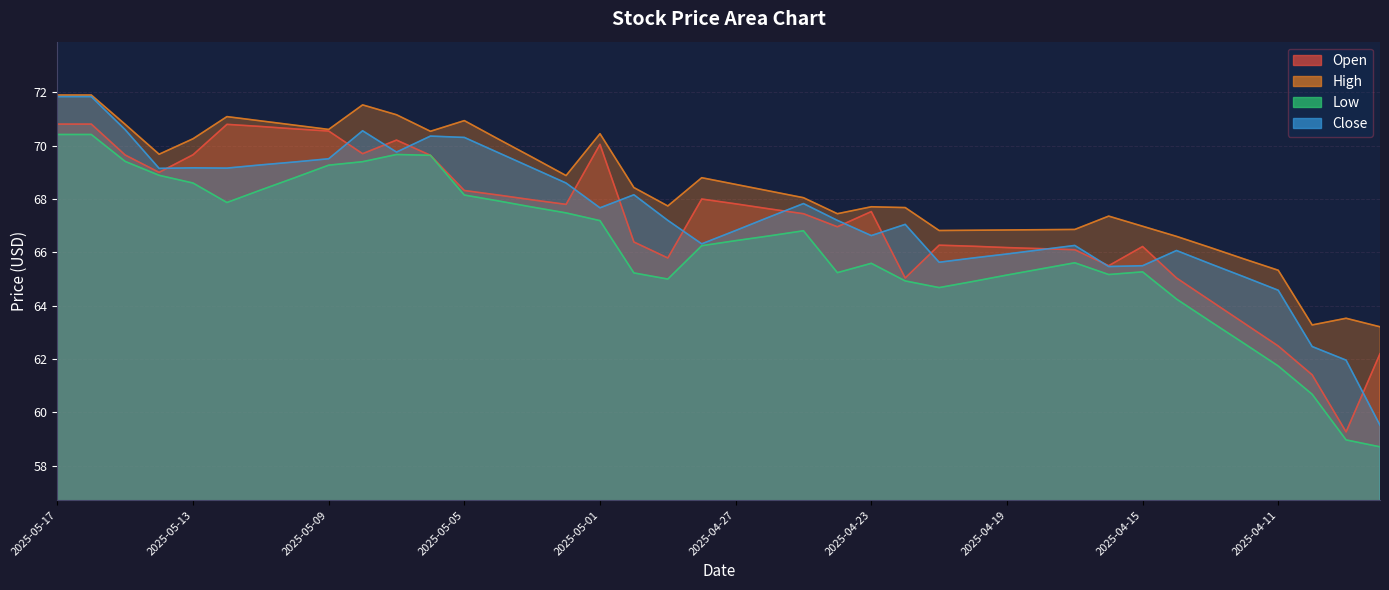

Does the chart display data point markers on the line(s)?

No